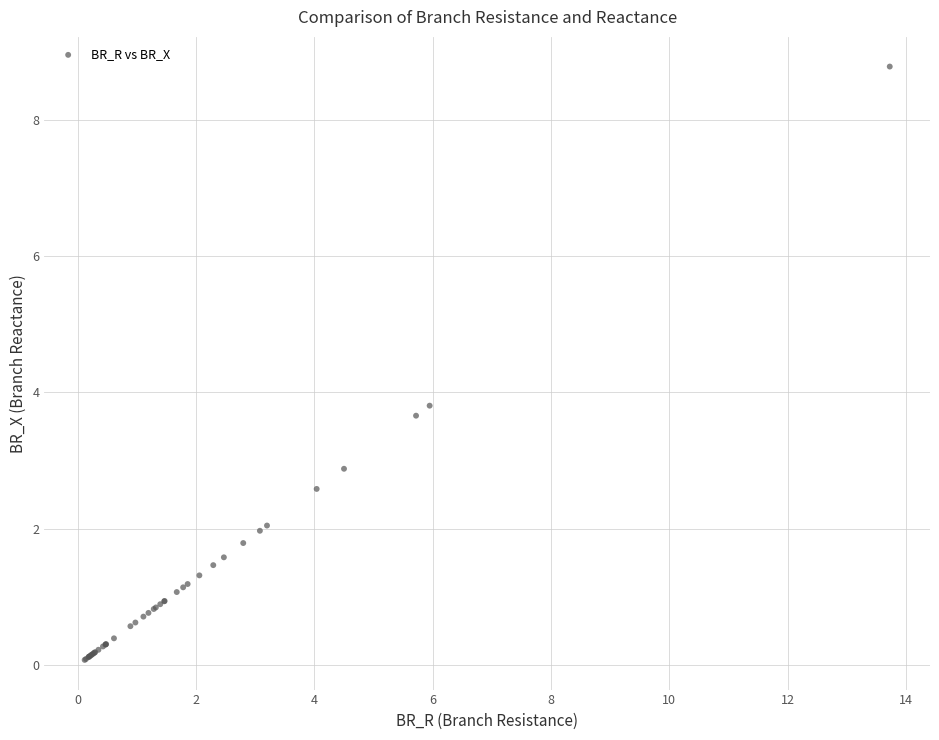

What Y value in the scatter plot is closest to 4?

3.8